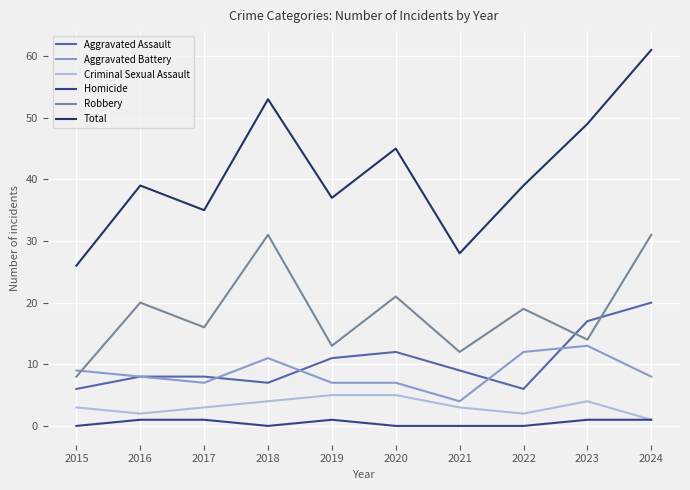

The Aggravated Assault series shows 9 at 2021. True or false?

True